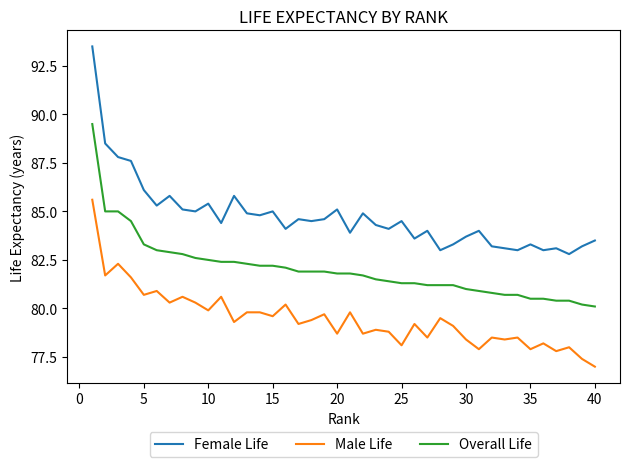

True or false: Female Life and Male Life intersect in this chart.

False